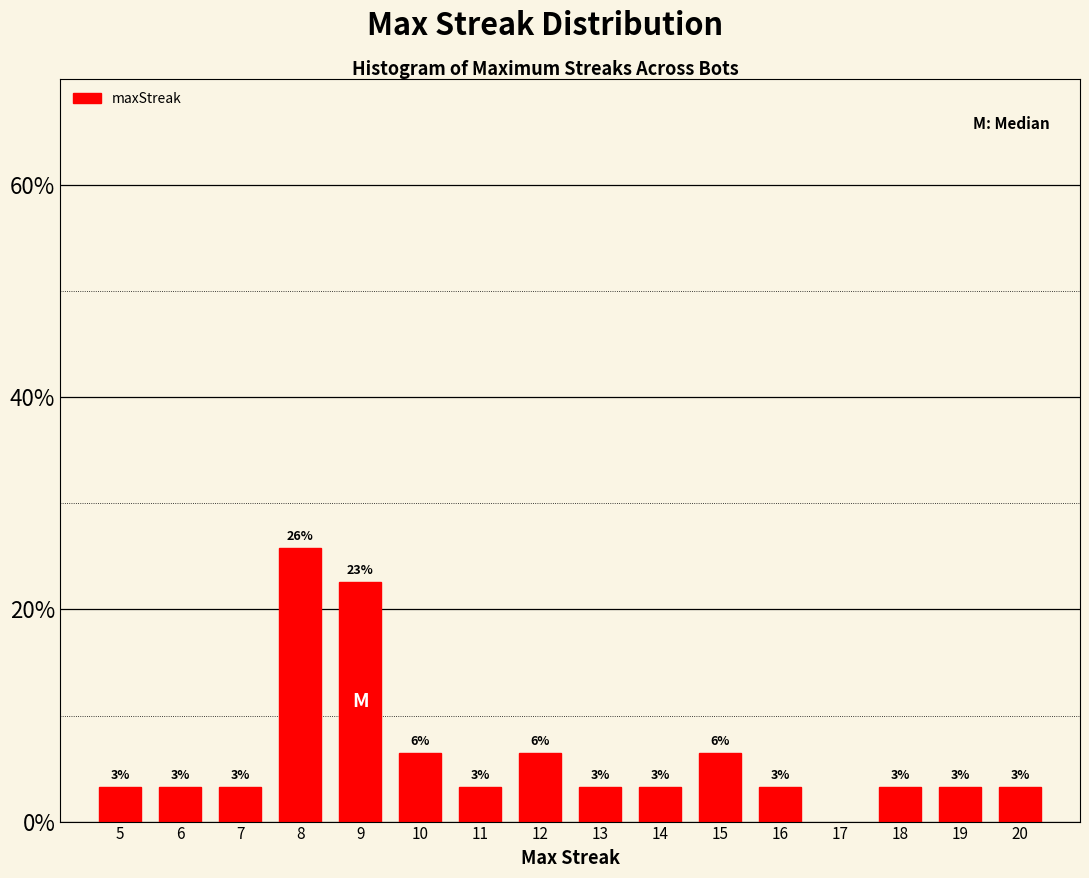

How many bars are there in total?

15